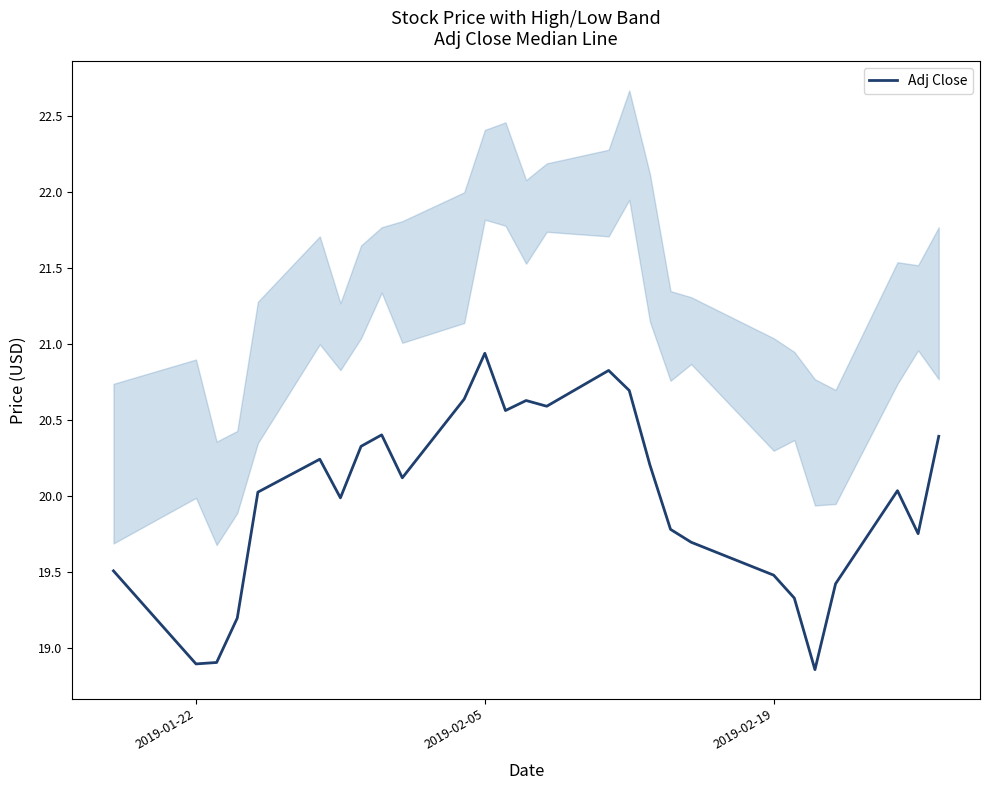

Which category has the highest value in the Adj Close series?

2019-02-05